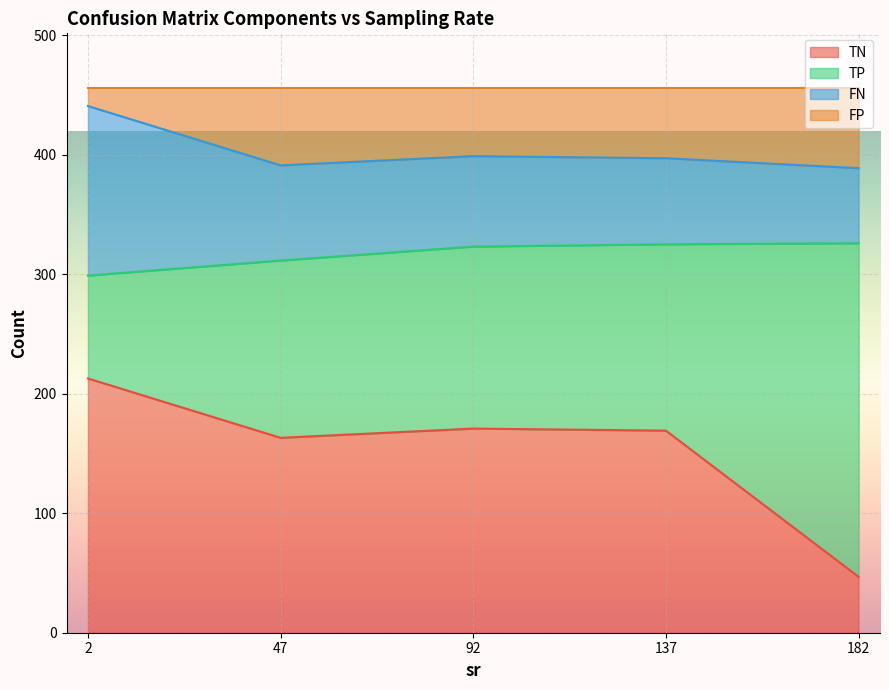

What is the total value across all series at 137?

456.0